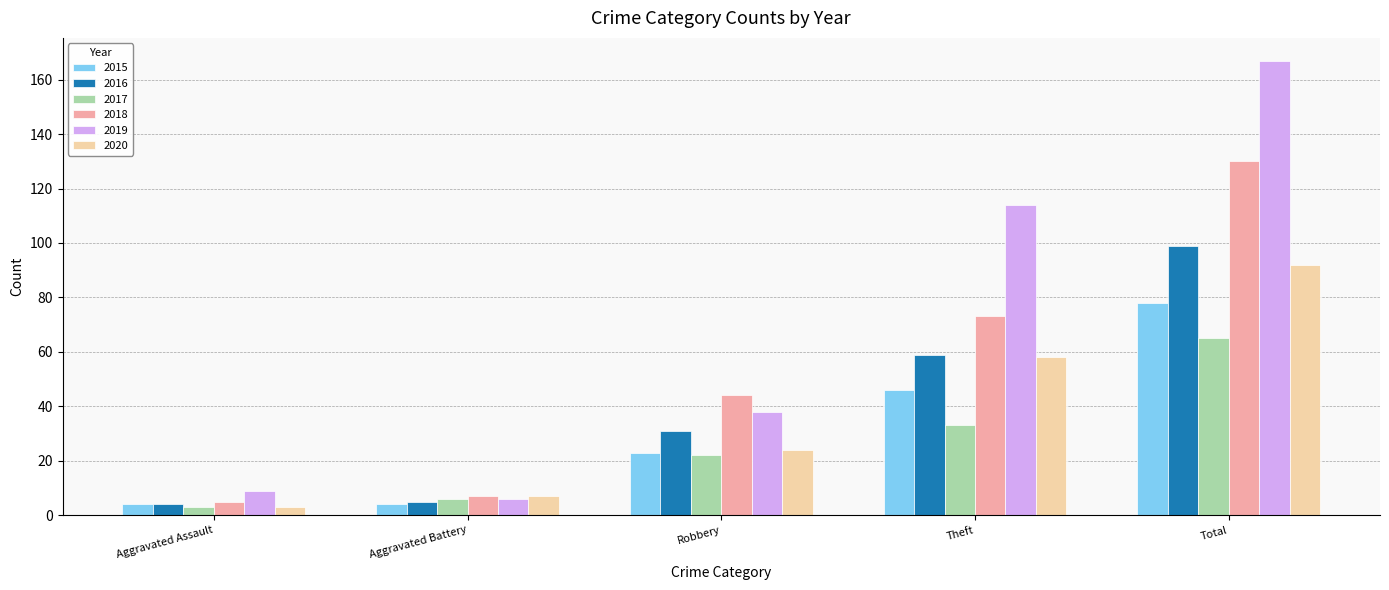

What is the difference between the 2018 values at Aggravated Assault and Aggravated Battery?

2